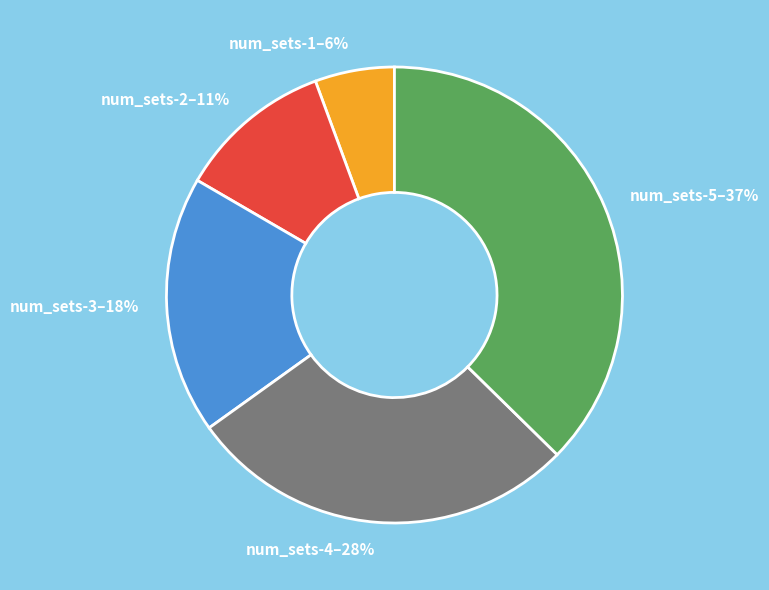

Which category has the biggest portion of the pie?

num_sets-5–37%